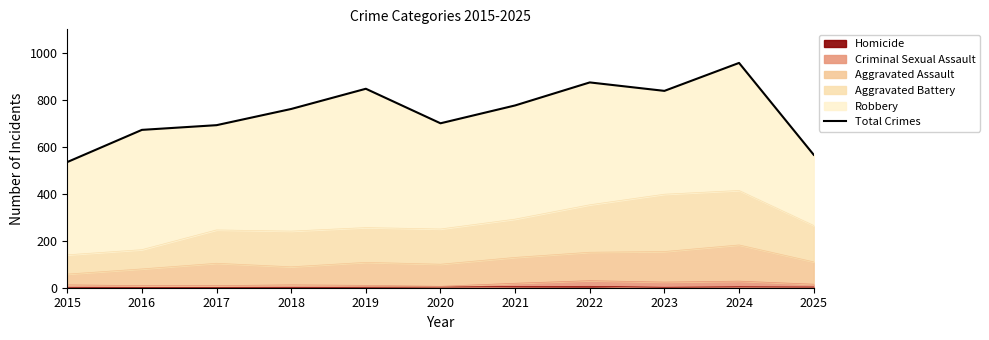

What is the change in value from 2019 to 2022?

+27